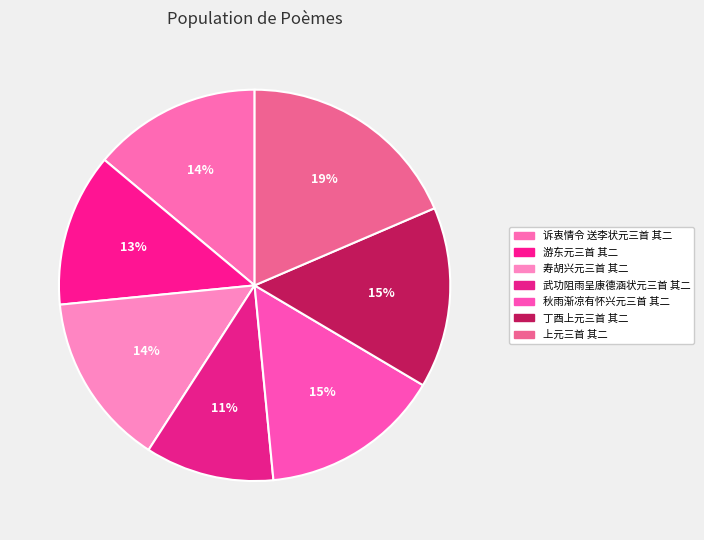

The 上元三首 其二 slice represents 10% of the pie. True or false?

False